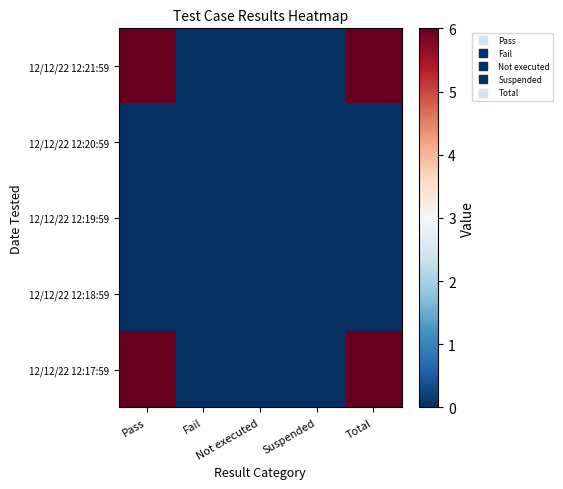

At how many categories does at least one series exceed 0?

2